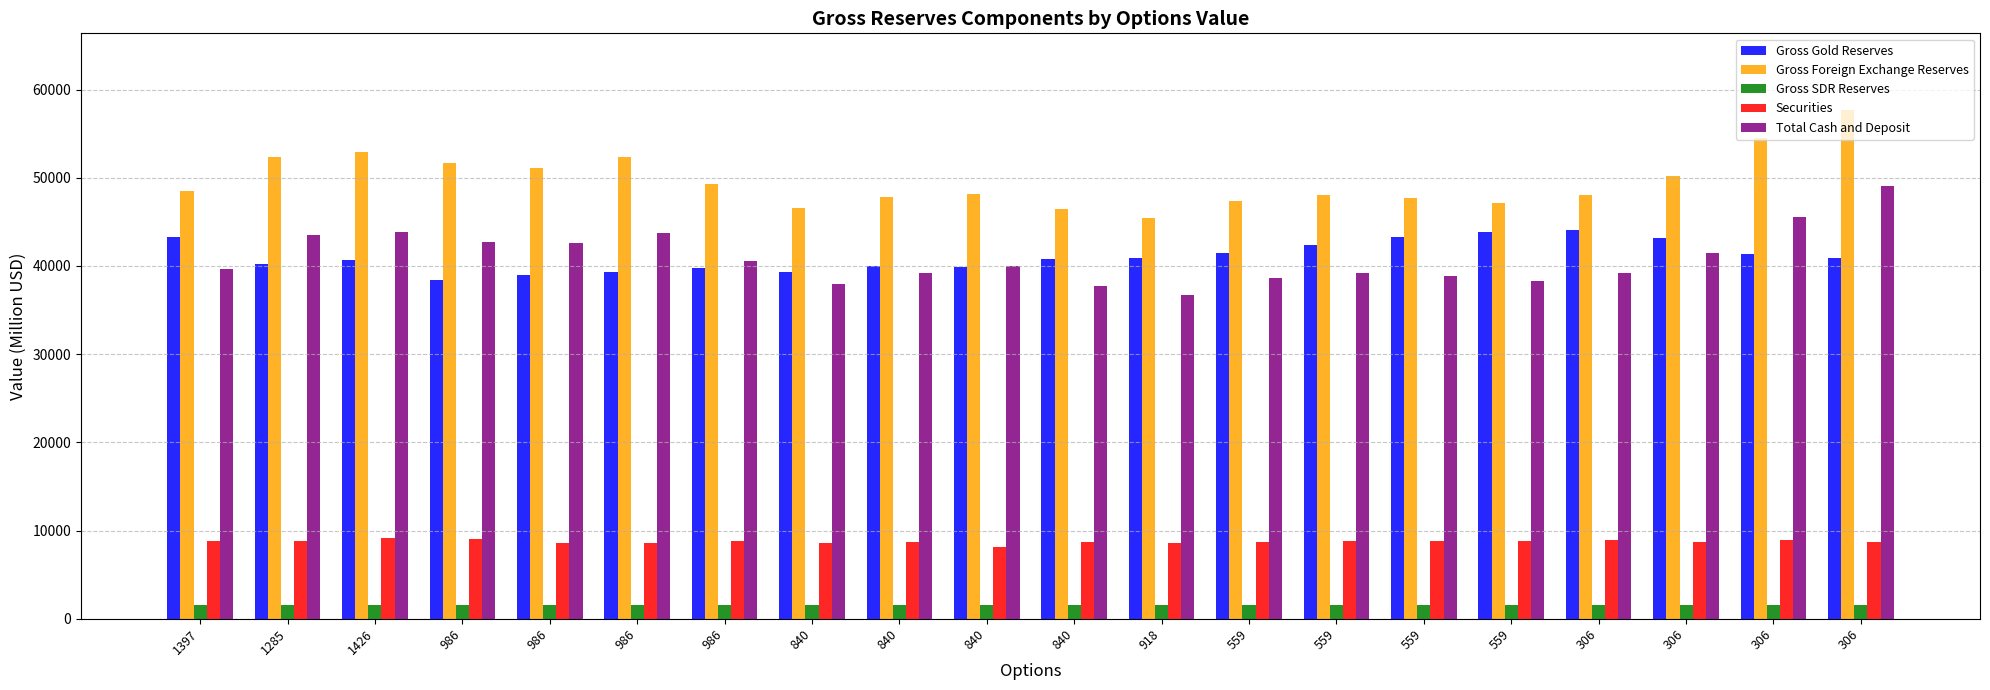

How many series are shown in this chart?

5